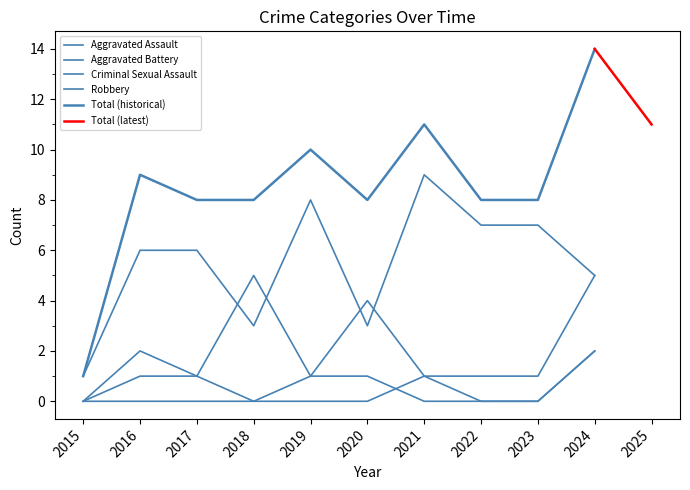

Between 2019 and 2024, which is larger?

2024